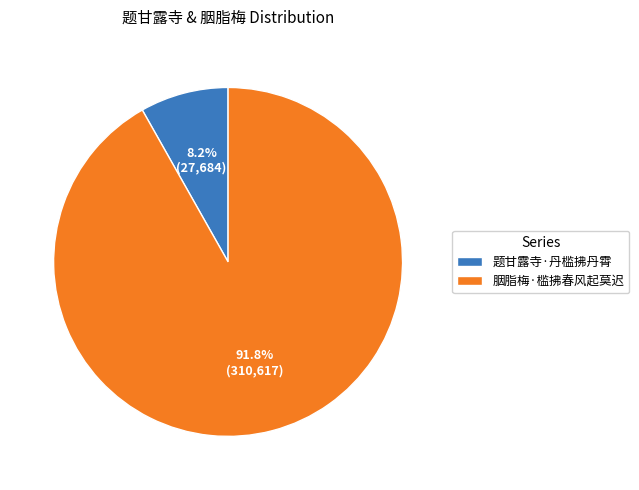

To the nearest percent, what percentage of the pie is 胭脂梅·槛拂春风起莫迟?

92%